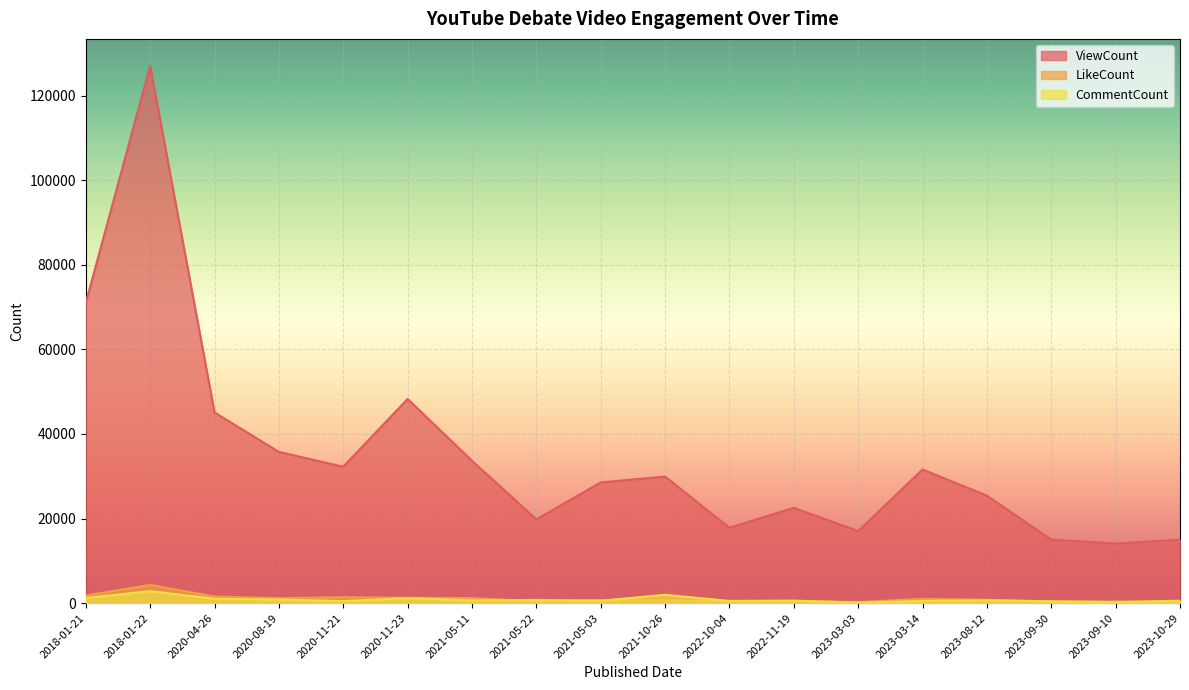

Reading left to right, list all the values displayed in this chart.

ViewCount: 2018-01-21=70979	2018-01-22=127059	2020-04-26=45081	2020-08-19=35755	2020-11-21=32249	2020-11-23=48266	2021-05-11=33660	2021-05-22=19802	2021-05-03=28531	2021-10-26=29925	2022-10-04=17820	2022-11-19=22522	2023-03-03=17025	2023-03-14=31592	2023-08-12=25405	2023-09-30=15013	2023-09-10=14073	2023-10-29=14997
LikeCount: 2018-01-21=1790	2018-01-22=4283	2020-04-26=1550	2020-08-19=1171	2020-11-21=1377	2020-11-23=1246	2021-05-11=1196	2021-05-22=405	2021-05-03=701	2021-10-26=621	2022-10-04=469	2022-11-19=501	2023-03-03=239	2023-03-14=1003	2023-08-12=789	2023-09-30=372	2023-09-10=385	2023-10-29=315
CommentCount: 2018-01-21=1214	2018-01-22=2834	2020-04-26=1022	2020-08-19=834	2020-11-21=472	2020-11-23=1172	2021-05-11=642	2021-05-22=746	2021-05-03=562	2021-10-26=1955	2022-10-04=509	2022-11-19=584	2023-03-03=113	2023-03-14=495	2023-08-12=655	2023-09-30=423	2023-09-10=224	2023-10-29=560